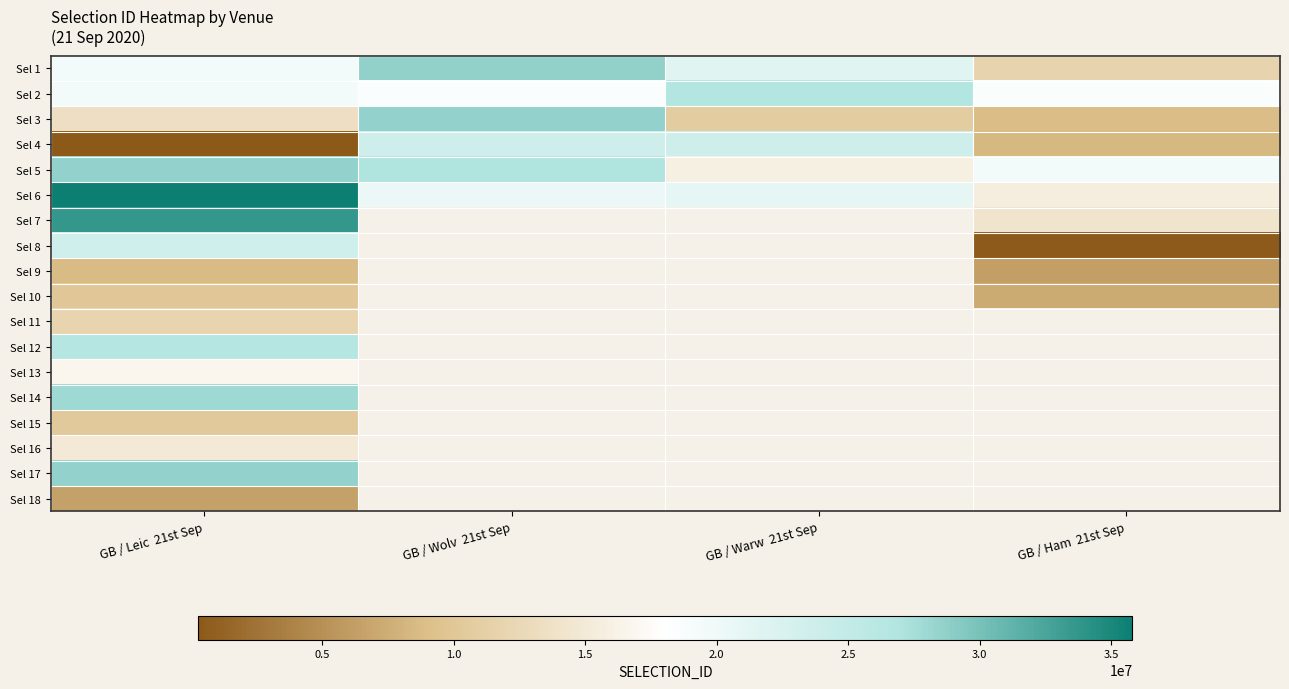

What is the minimum value shown in the chart?

286577.0